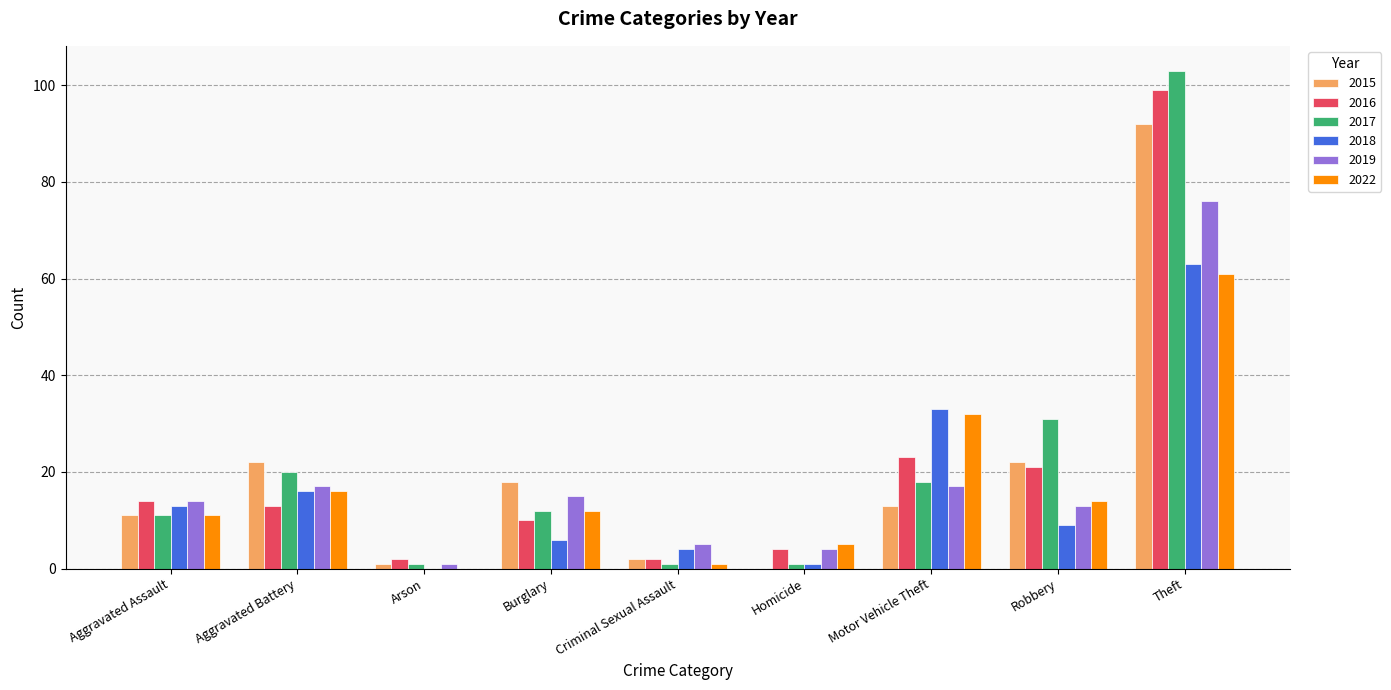

Are the bars horizontal?

No